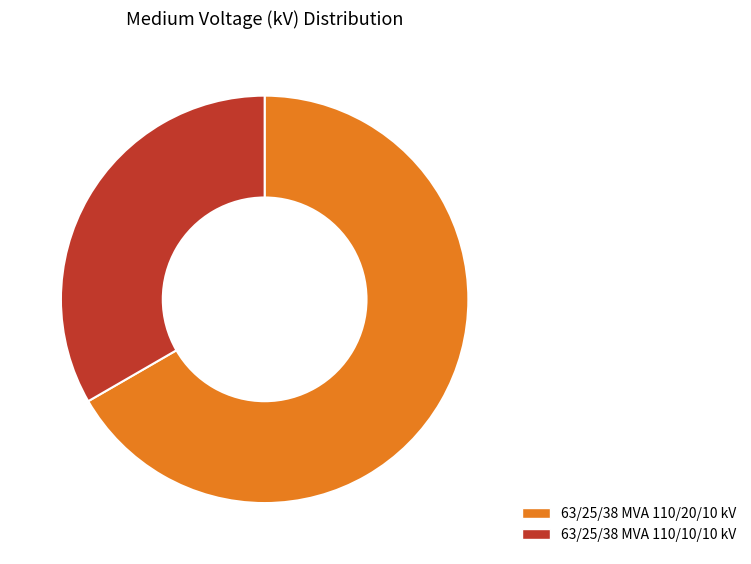

Rank the categories by value from highest to lowest.

63/25/38 MVA 110/20/10 kV, 63/25/38 MVA 110/10/10 kV